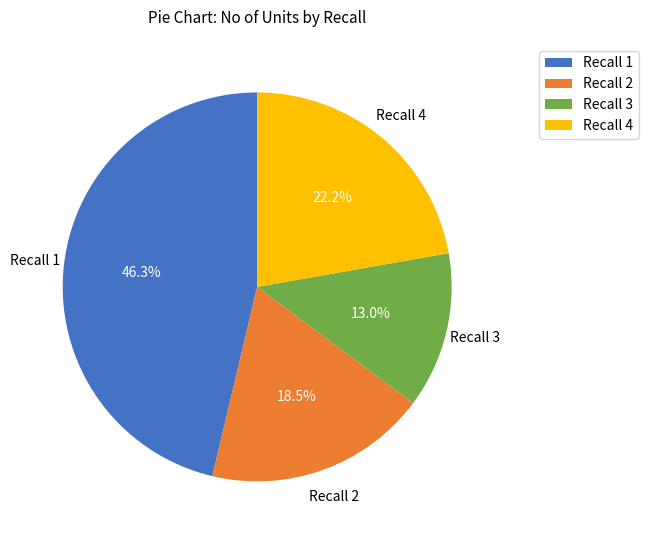

Is there any slice that represents more than half of the pie?

No